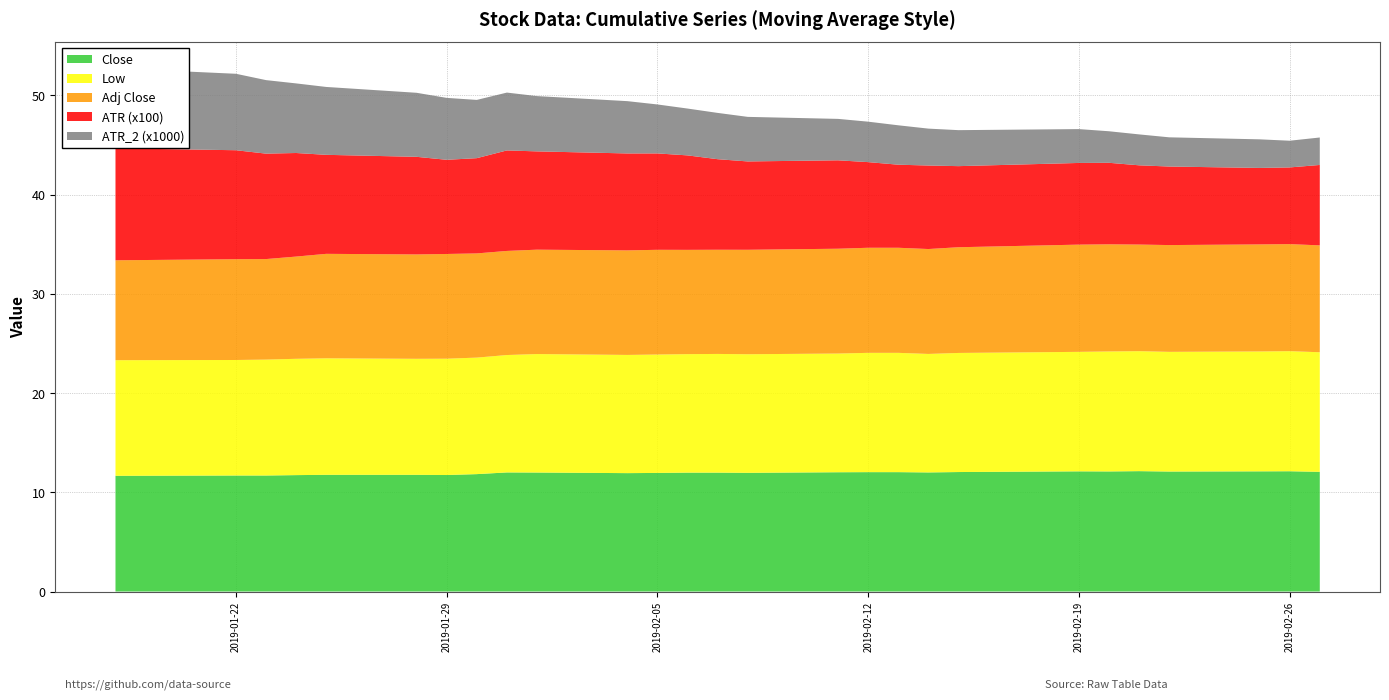

Reading right to left, list all the values displayed in this chart.

Close: 12.1	12.1	12.1	12.1	12.1	12.1	12.1	12.0	12.0	12.0	12.0	12.0	12.0	12.0	12.0	11.9	11.9	12.0	12.0	11.8	11.7	11.8	11.8	11.7	11.7	11.7	11.7
Low: 12.1	12.1	12.1	12.1	12.1	12.1	12.0	12.0	11.9	12.0	12.0	12.0	11.9	12.0	11.9	11.9	11.9	11.9	11.8	11.7	11.7	11.7	11.7	11.7	11.7	11.6	11.6
Adj_Close: 10.8	10.8	10.8	10.8	10.7	10.8	10.8	10.7	10.6	10.6	10.6	10.6	10.5	10.5	10.5	10.6	10.5	10.5	10.5	10.5	10.6	10.5	10.5	10.3	10.1	10.2	10.1
ATR: 0.1	0.1	0.1	0.1	0.1	0.1	0.1	0.1	0.1	0.1	0.1	0.1	0.1	0.1	0.1	0.1	0.1	0.1	0.1	0.1	0.1	0.1	0.1	0.1	0.1	0.1	0.1
ATR_2: 0.0	0.0	0.0	0.0	0.0	0.0	0.0	0.0	0.0	0.0	0.0	0.0	0.0	0.0	0.0	0.0	0.0	0.0	0.0	0.0	0.0	0.0	0.0	0.0	0.0	0.0	0.0